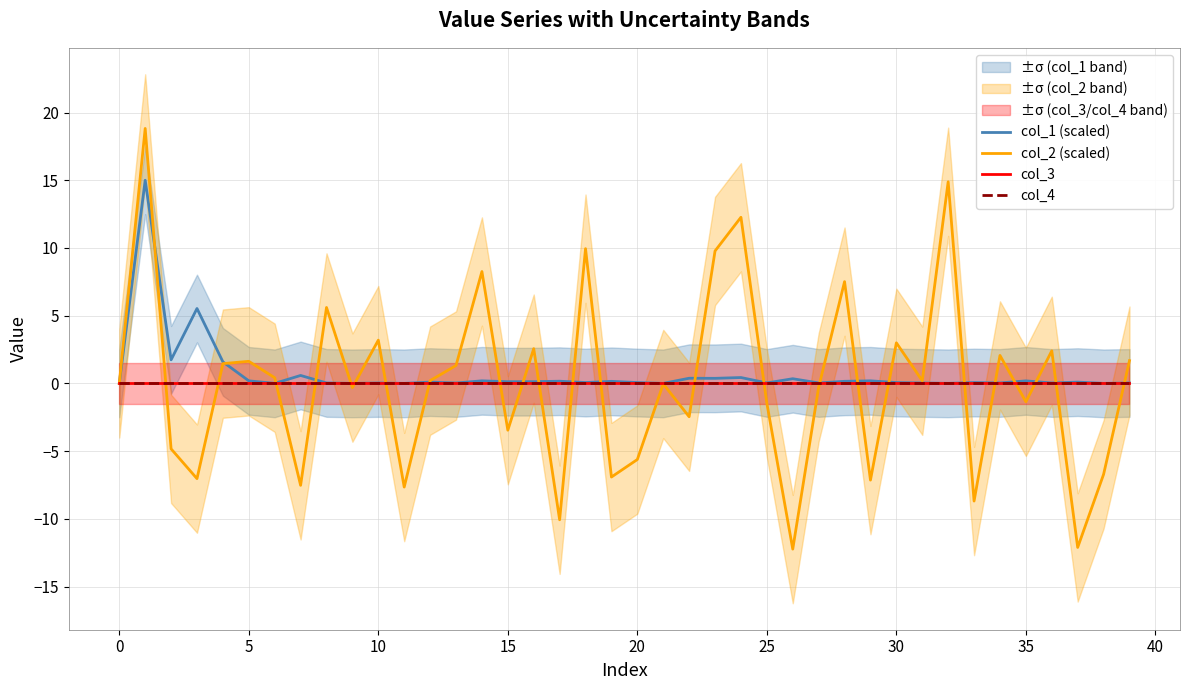

How many distinct data groups are displayed?

4